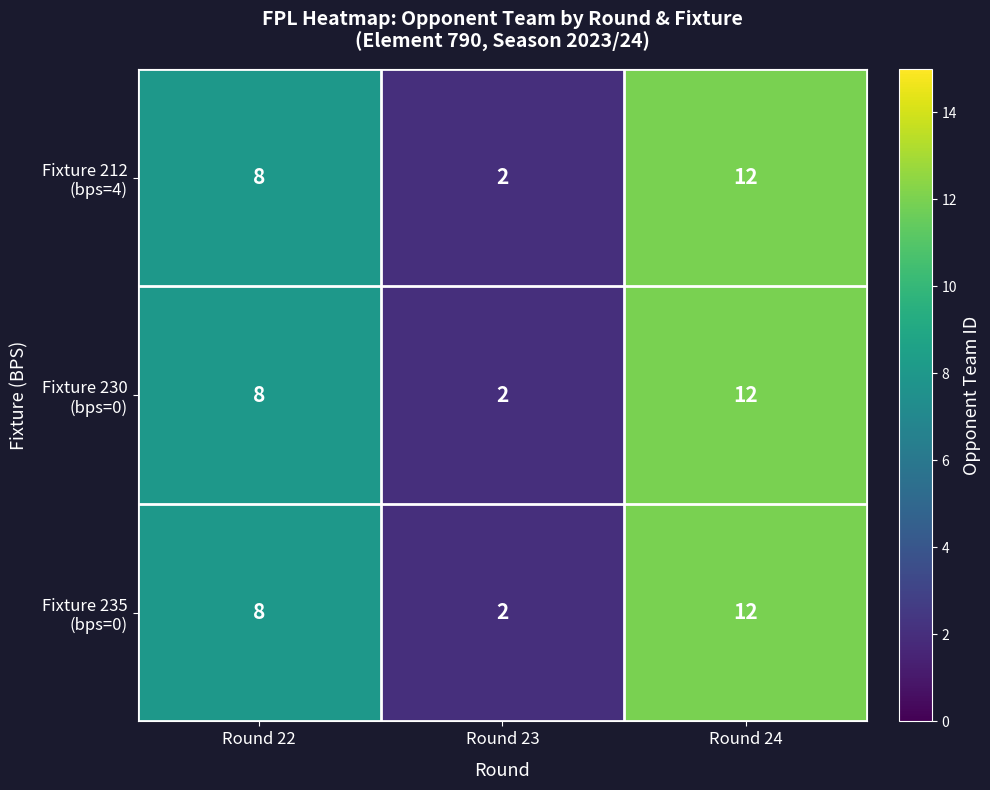

At which category does the chart reach its minimum across all series?

Round 23